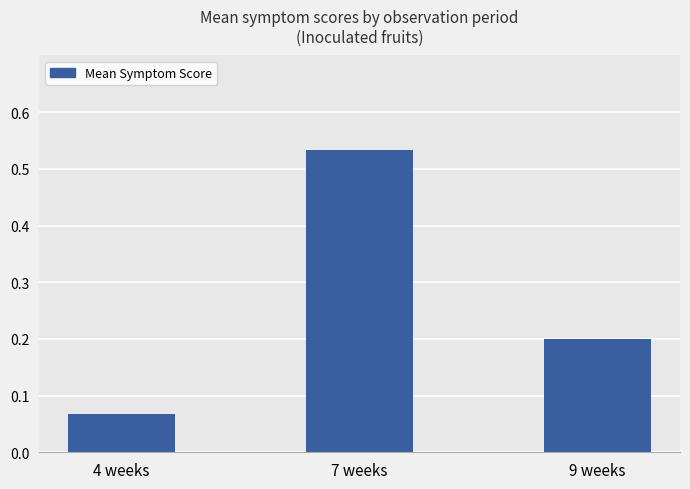

What is the change in value from 4 weeks to 9 weeks?

+0.1